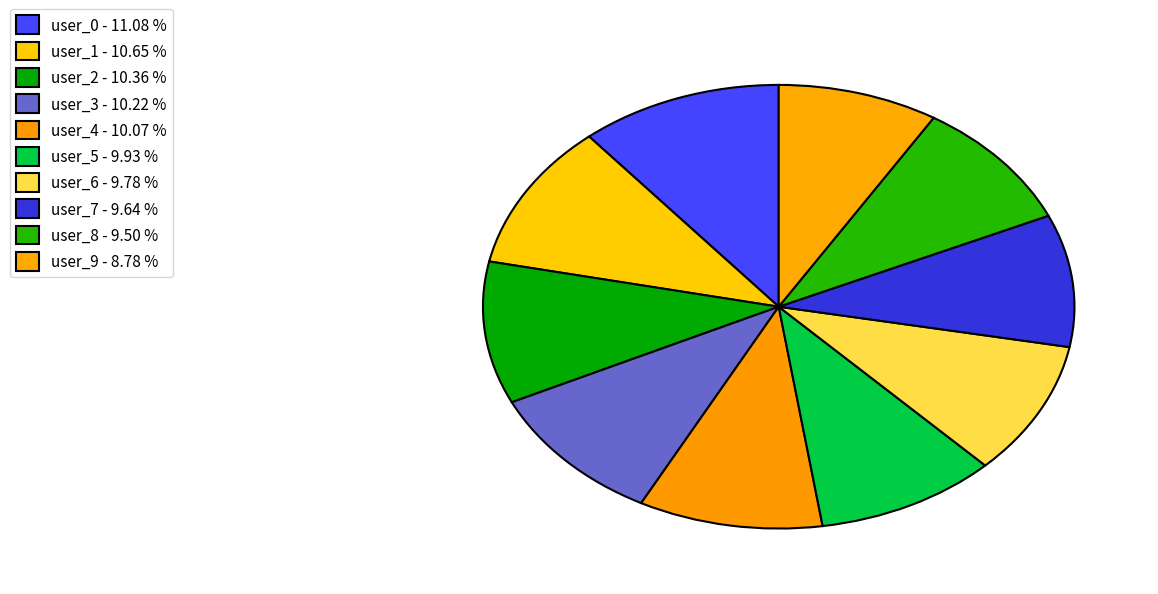

To the nearest percent, what is the difference between the largest and smallest slice percentages?

2%